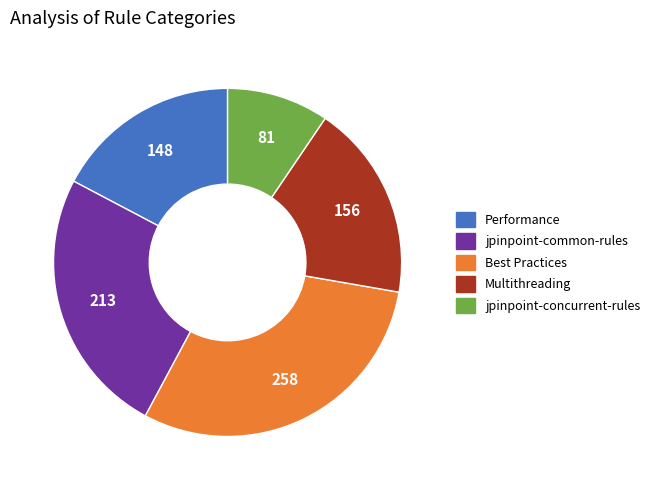

The jpinpoint-concurrent-rules slice represents 23% of the pie. True or false?

False